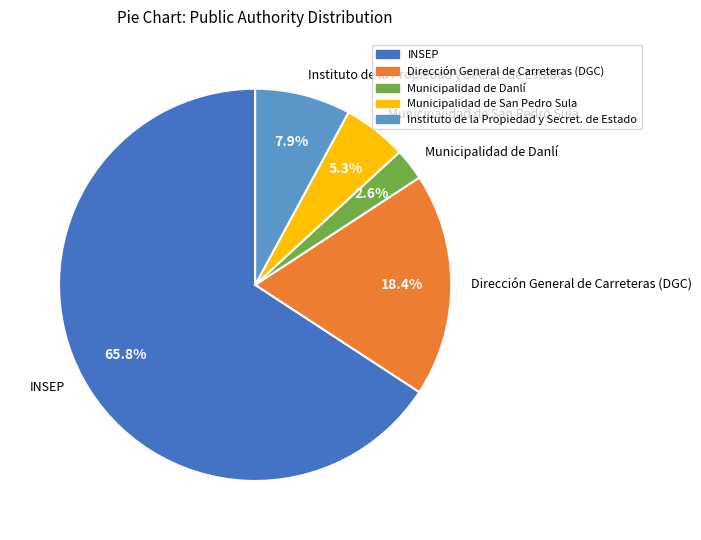

To the nearest percent, what portion does Dirección General de Carreteras (DGC) represent?

18%